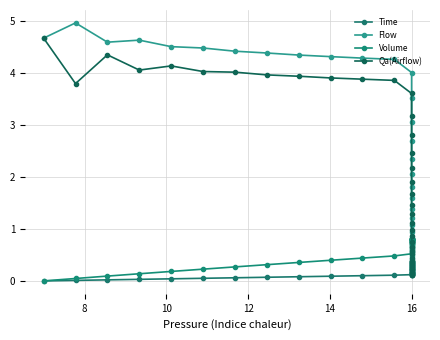

Is it true that Qa(Airflow) equals 1.0 at 16?

False